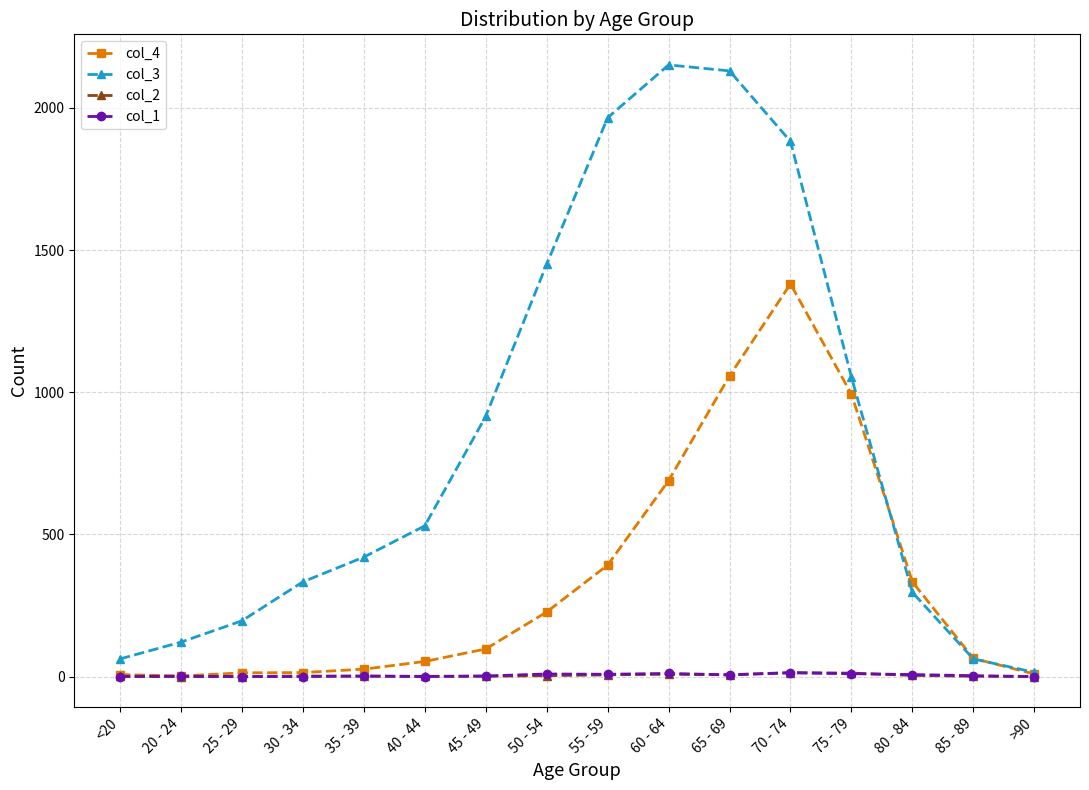

Which series has the largest range (max minus min)?

col_3